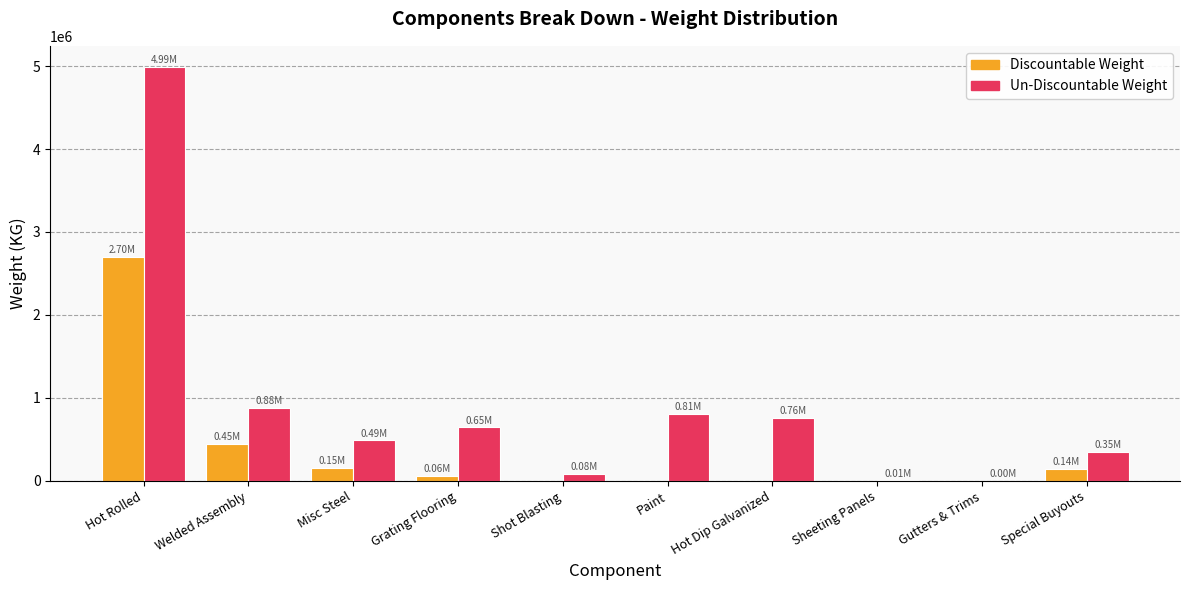

How many series are shown in this chart?

2